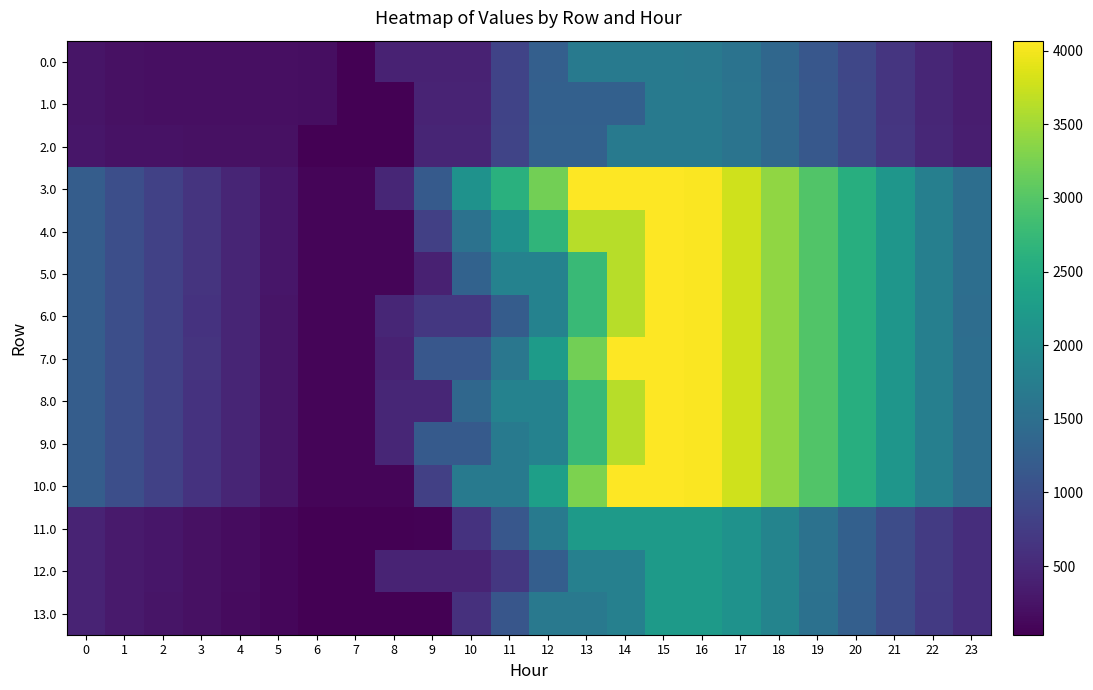

At which category is the sum across all series the highest?

15